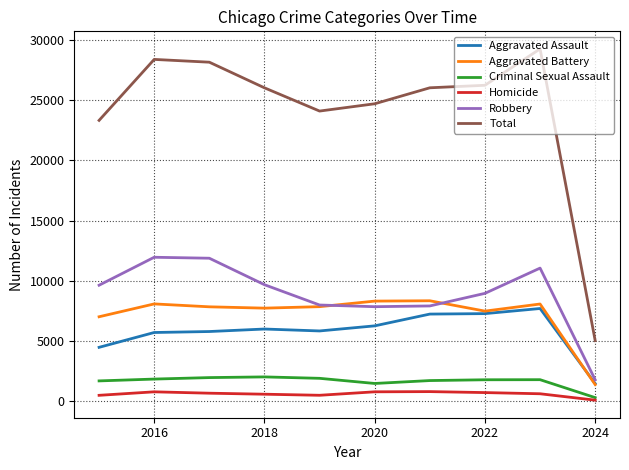

True or false: Criminal Sexual Assault and Robbery intersect in this chart.

False